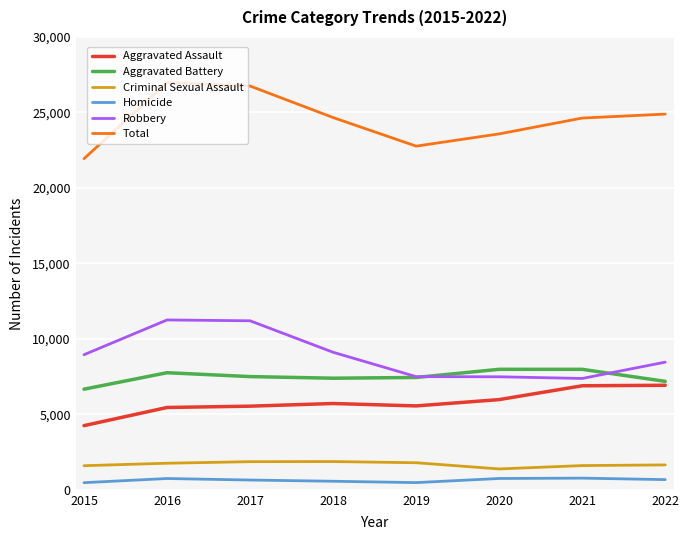

What is the minimum value for Criminal Sexual Assault?

1382